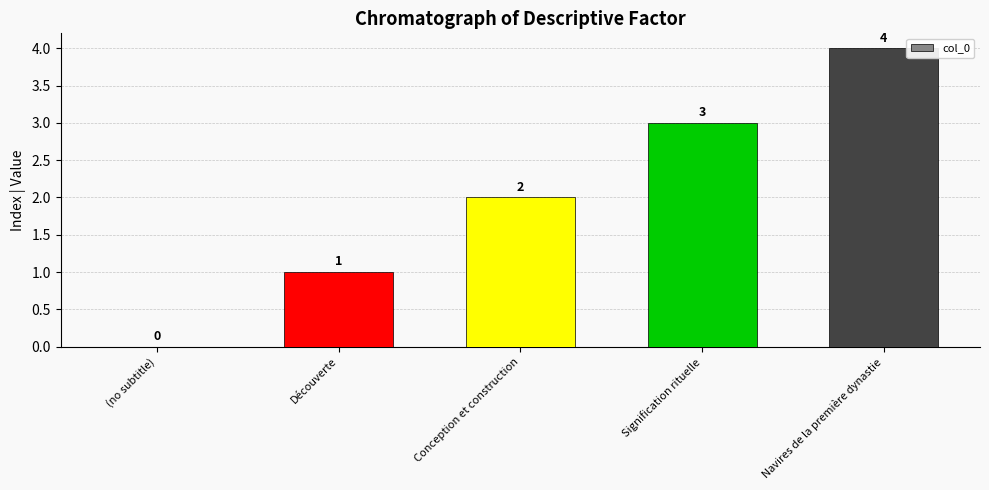

At which label is the value closest to 2?

Conception et construction